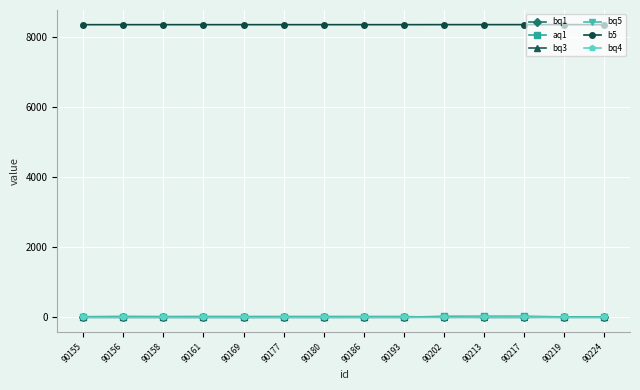

True or false: aq1 and b5 cross at least once.

False